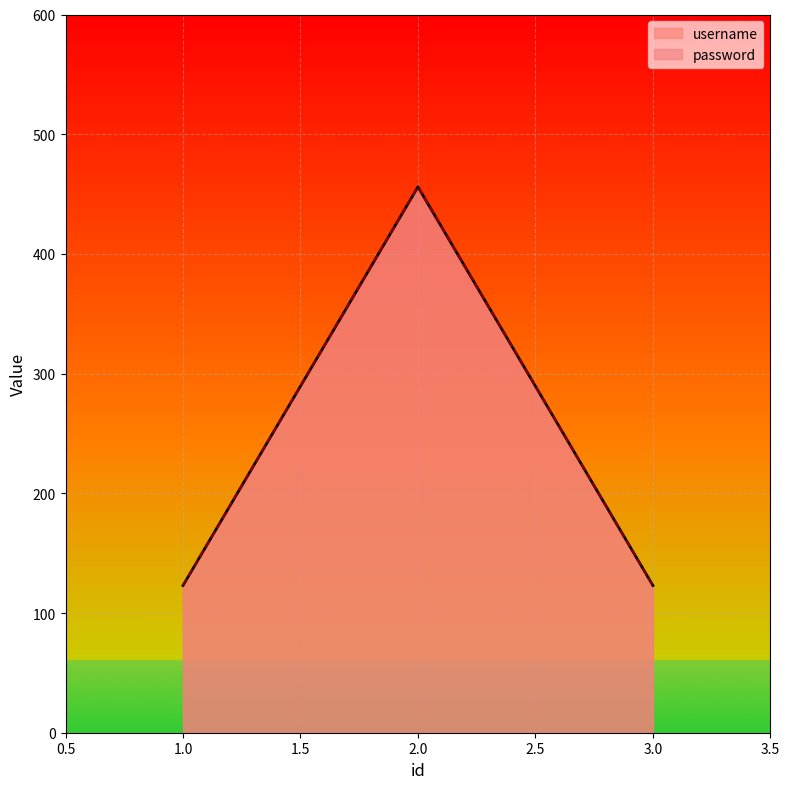

Rank the series at 1 from lowest to highest value.

username, password